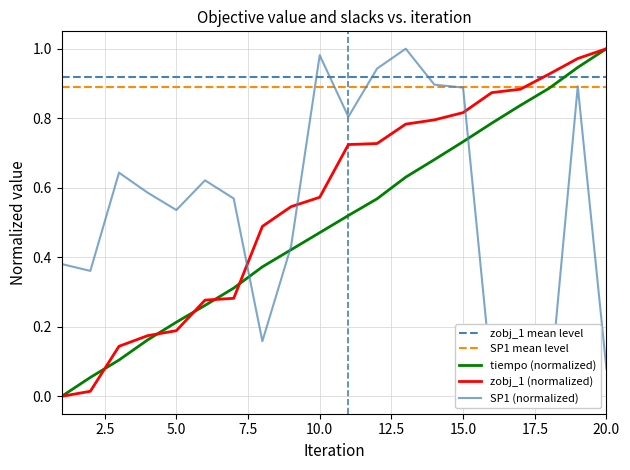

Between 8 and 1, which is larger?

8